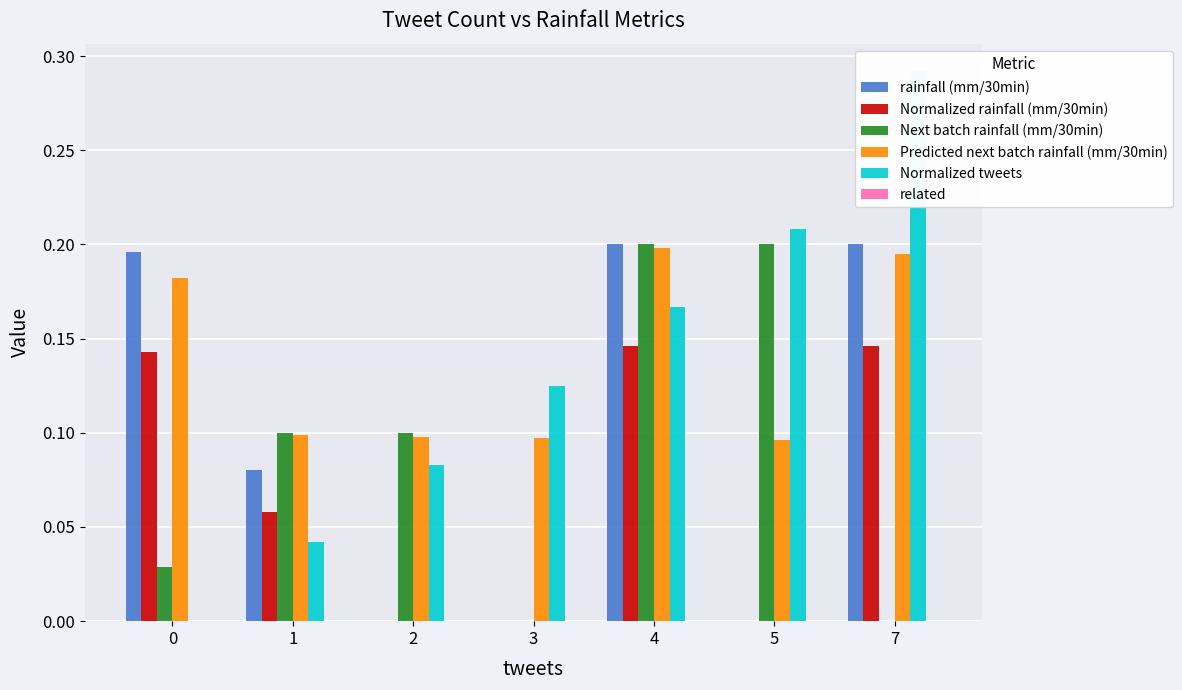

Reading left to right, transcribe all the data shown in this chart.

rainfall (mm/30min): 0=0.2	1=0.1	2=0.0	3=0.0	4=0.2	5=0.0	7=0.2
Normalized rainfall (mm/30min): 0=0.1	1=0.1	2=0.0	3=0.0	4=0.1	5=0.0	7=0.1
Next batch rainfall (mm/30min): 0=0.0	1=0.1	2=0.1	3=0.0	4=0.2	5=0.2	7=0.0
Predicted next batch rainfall (mm/30min): 0=0.2	1=0.1	2=0.1	3=0.1	4=0.2	5=0.1	7=0.2
Normalized tweets: 0=0.0	1=0.0	2=0.1	3=0.1	4=0.2	5=0.2	7=0.3
related: 0=0.0	1=0.0	2=0.0	3=0.0	4=0.0	5=0.0	7=0.0